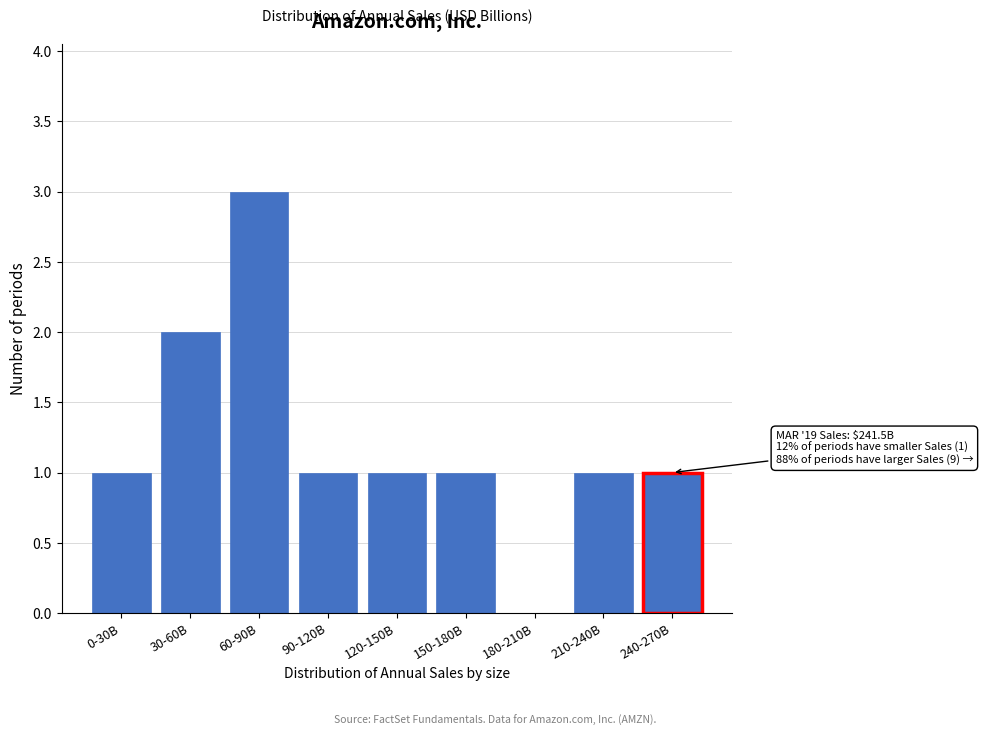

Reading left to right, what are all the values shown in this chart?

0-30B=1	30-60B=2	60-90B=3	90-120B=1	120-150B=1	150-180B=1	180-210B=0	210-240B=1	240-270B=1